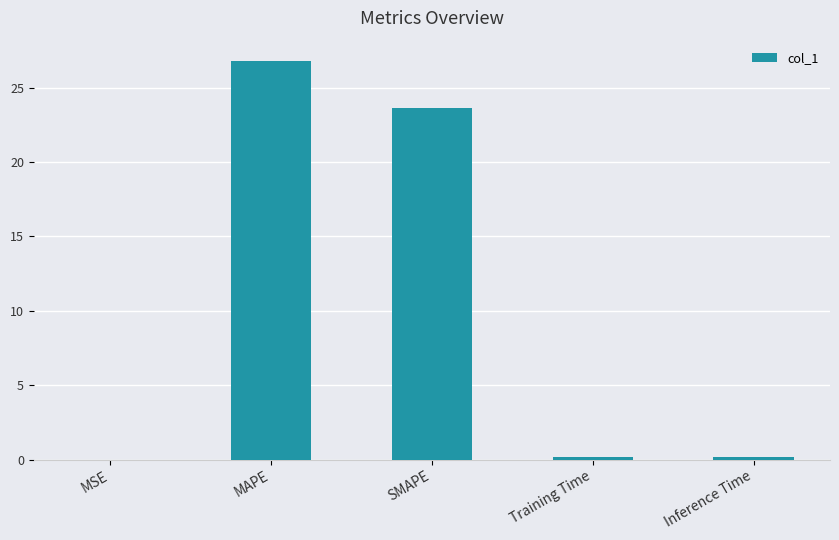

What is the sum of all values?

50.8